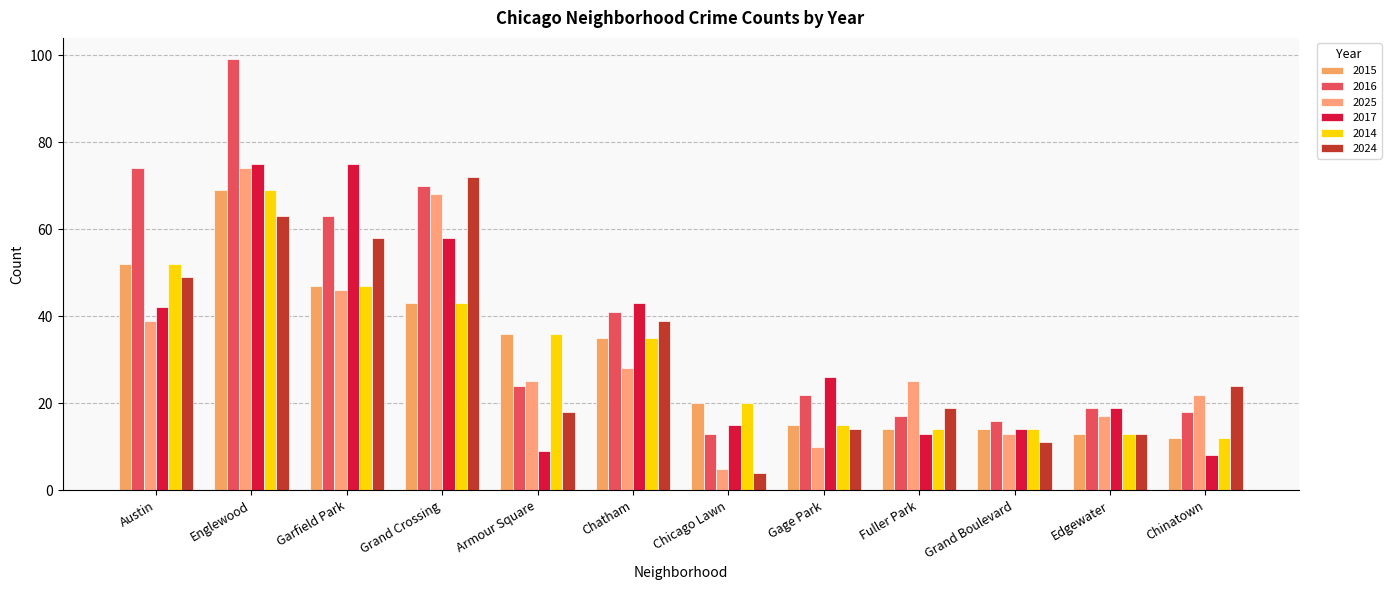

What is the difference between the second highest and minimum values in the 2024 series?

59